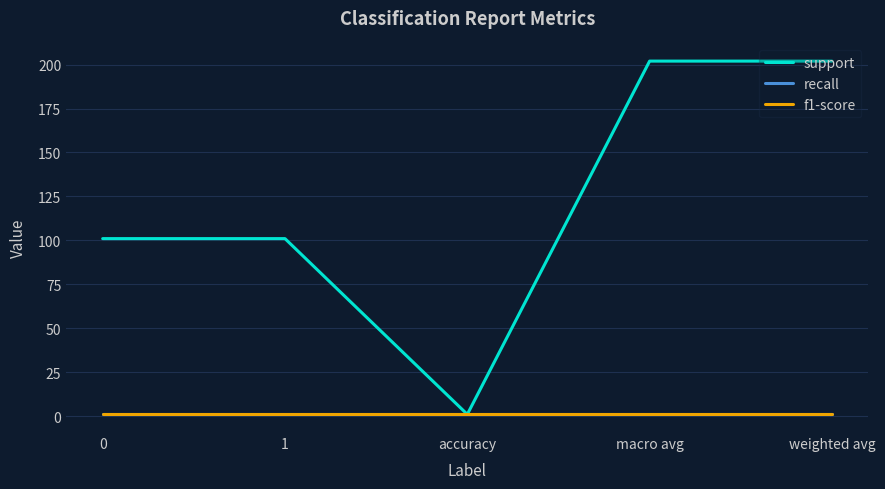

Reading left to right, list all the values displayed in this chart.

support: 101	101	1	202	202
recall: 1	1	1	1	1
f1-score: 1	1	1	1	1